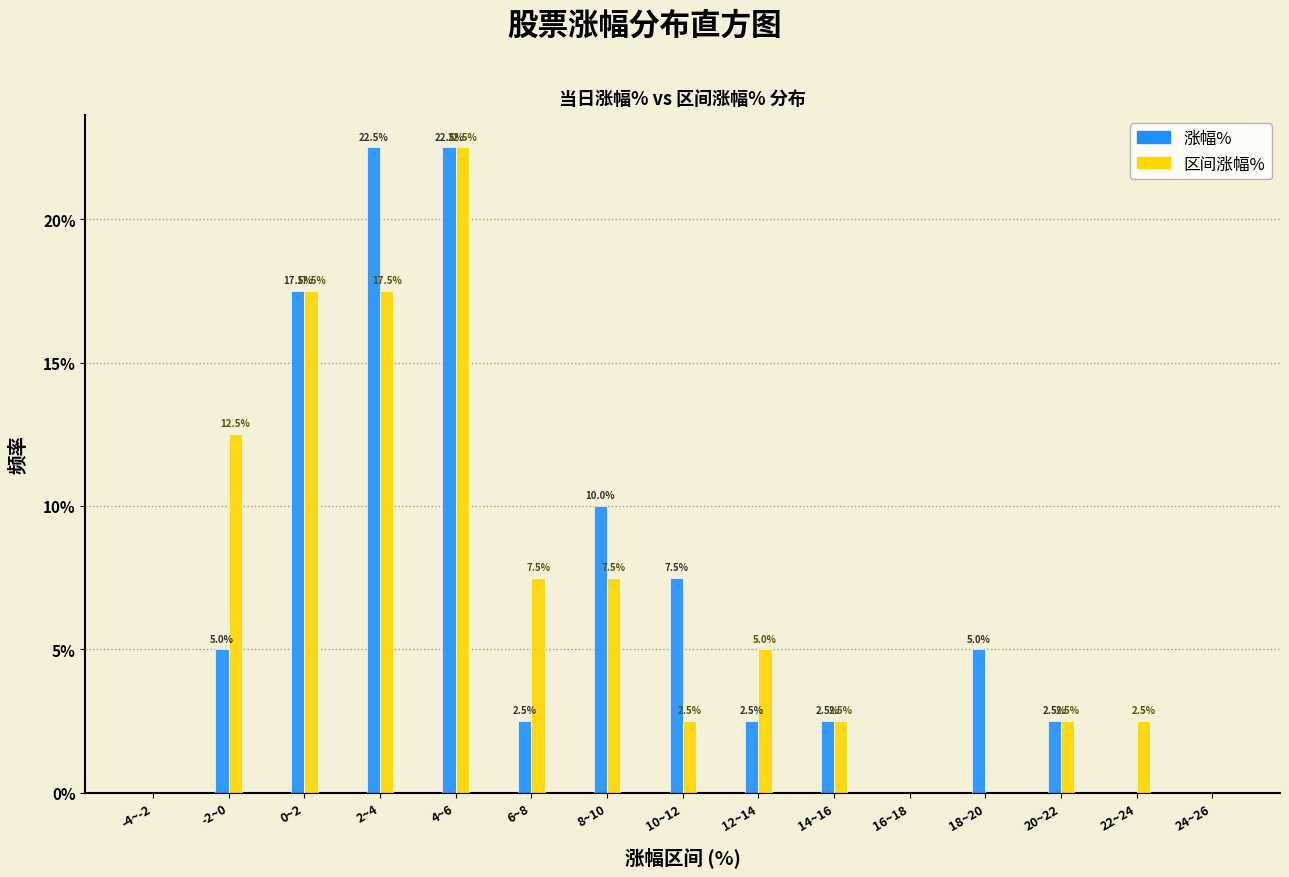

Reading left to right, transcribe all the data shown in this chart.

涨幅%: -4~-2=0.0	-2~0=5.0	0~2=17.5	2~4=22.5	4~6=22.5	6~8=2.5	8~10=10.0	10~12=7.5	12~14=2.5	14~16=2.5	16~18=0.0	18~20=5.0	20~22=2.5	22~24=0.0	24~26=0.0
区间涨幅%: -4~-2=0.0	-2~0=12.5	0~2=17.5	2~4=17.5	4~6=22.5	6~8=7.5	8~10=7.5	10~12=2.5	12~14=5.0	14~16=2.5	16~18=0.0	18~20=0.0	20~22=2.5	22~24=2.5	24~26=0.0